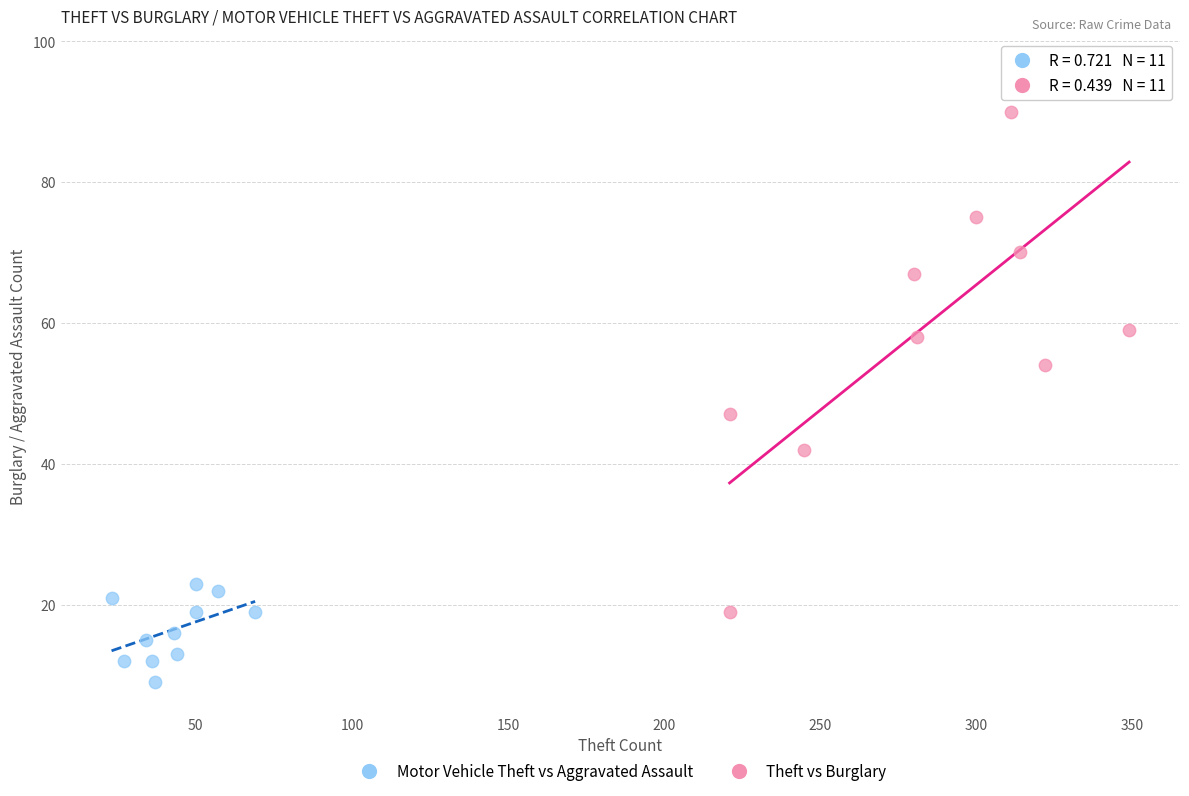

What are all the series names shown in the legend?

Motor Vehicle Theft vs Aggravated Assault, Theft vs Burglary